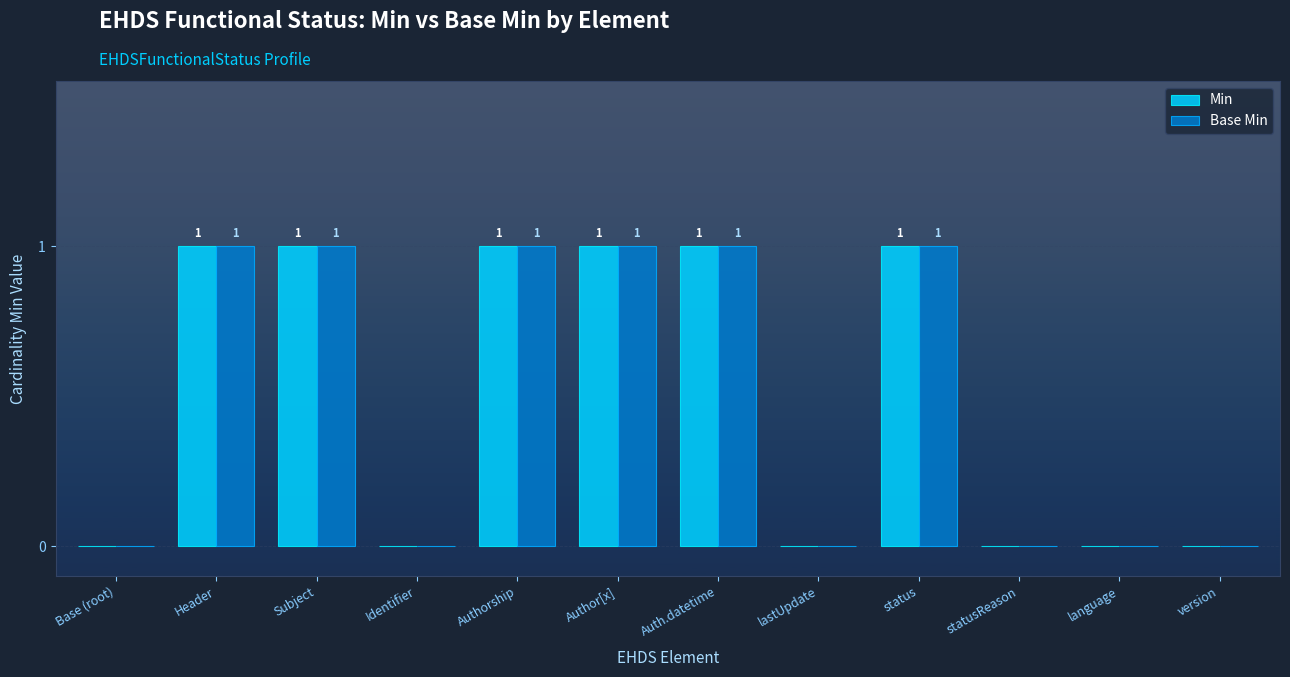

Is it true that Min equals 1 at Authorship?

True